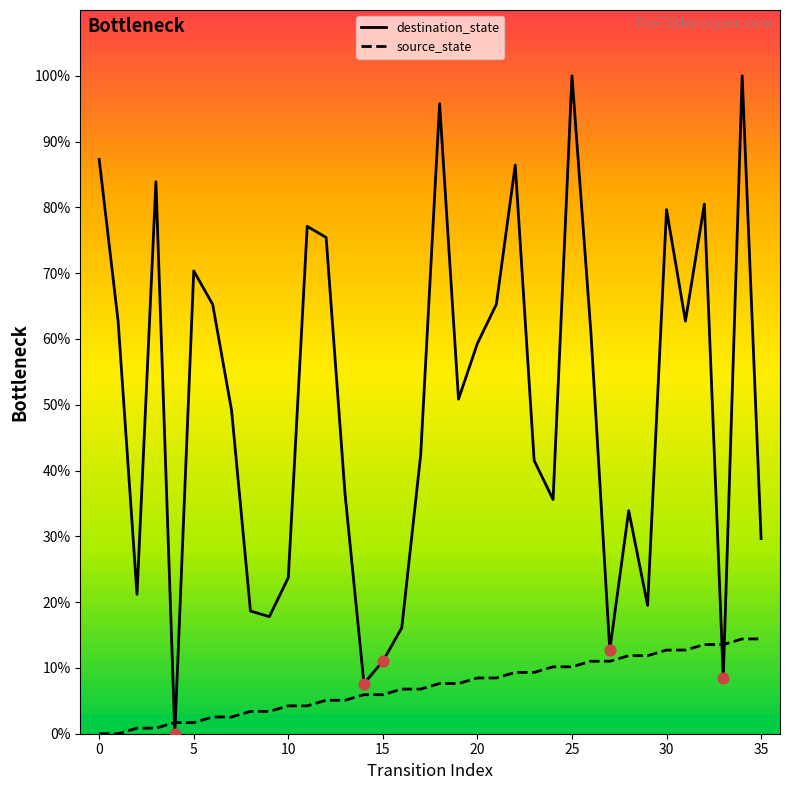

Which series ends up on top after the final intersection of destination_state and source_state?

destination_state